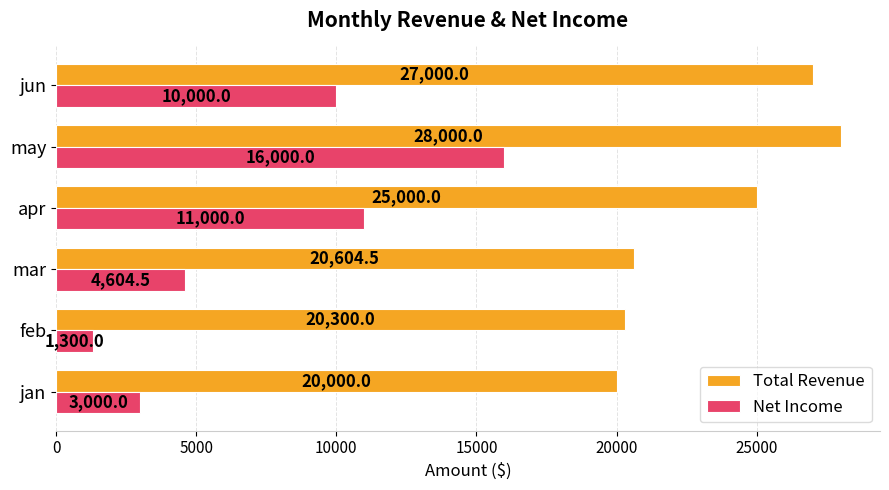

List the series in order of their peak value, lowest first.

Net Income, Total Revenue